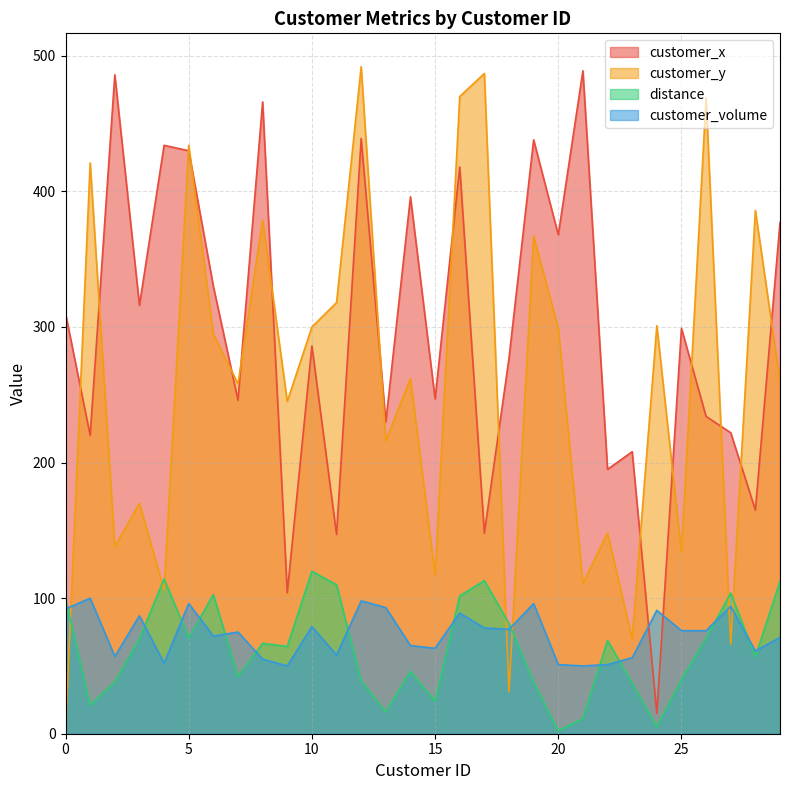

What value does the customer_x series have at 22?

195.0